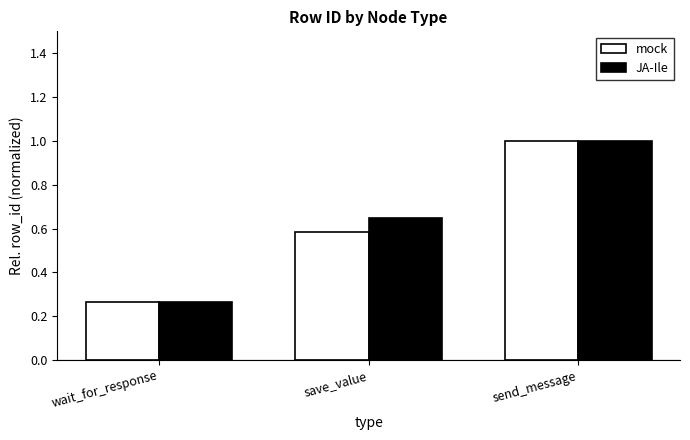

True or false: mock has a value of 0.4 at send_message.

False